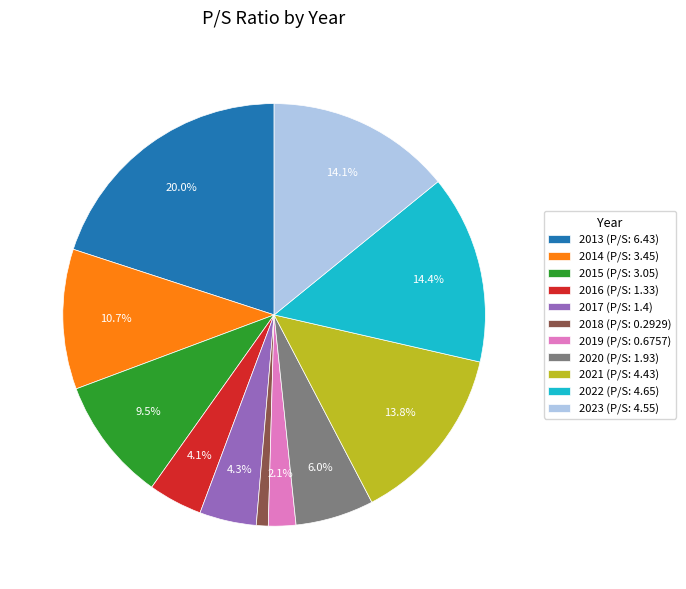

Does 2022 represent more than half of the total?

No